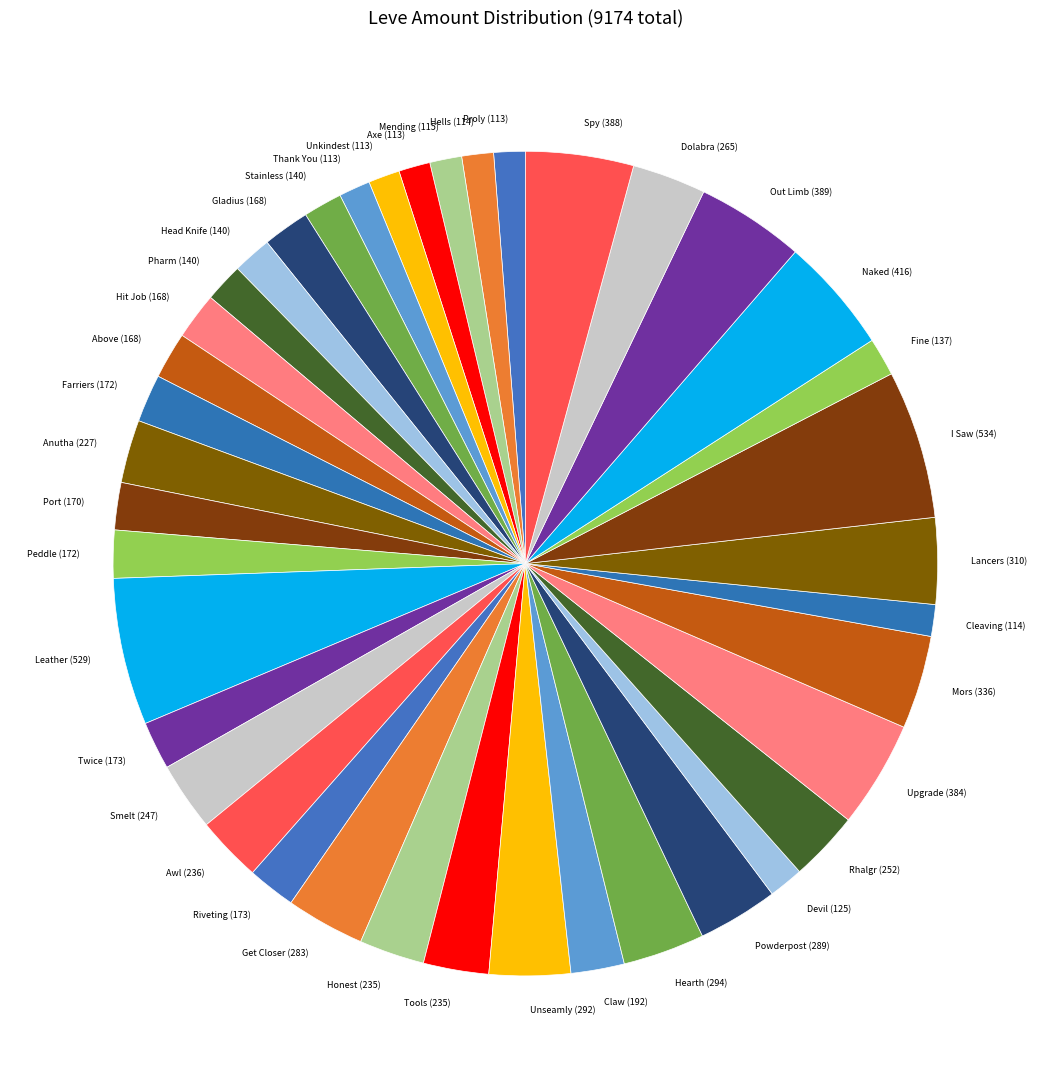

Approximately how many times larger is the value at Cleaving (114) compared to Get Closer (283)?

0.4